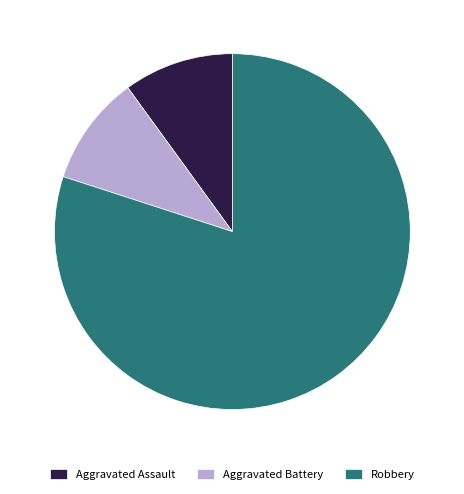

Which slice is the largest?

Robbery